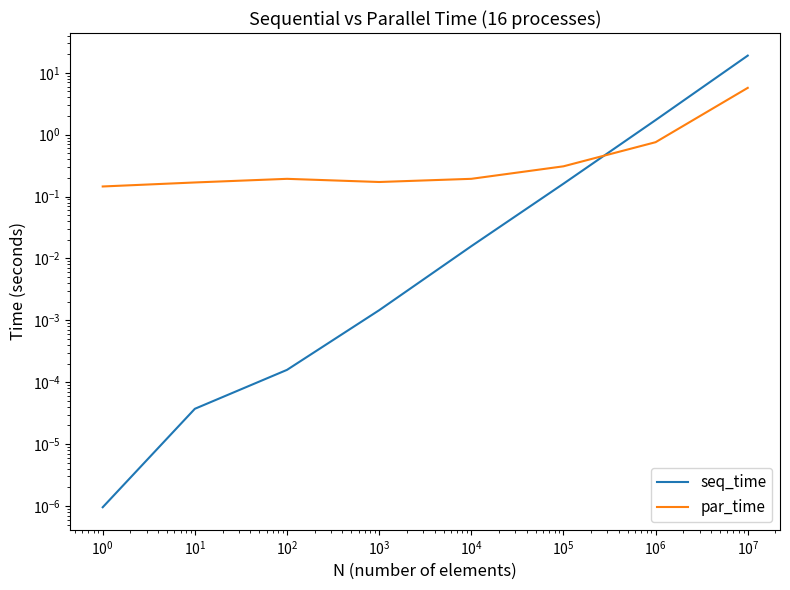

List the series in order of their peak value, lowest first.

par_time, seq_time